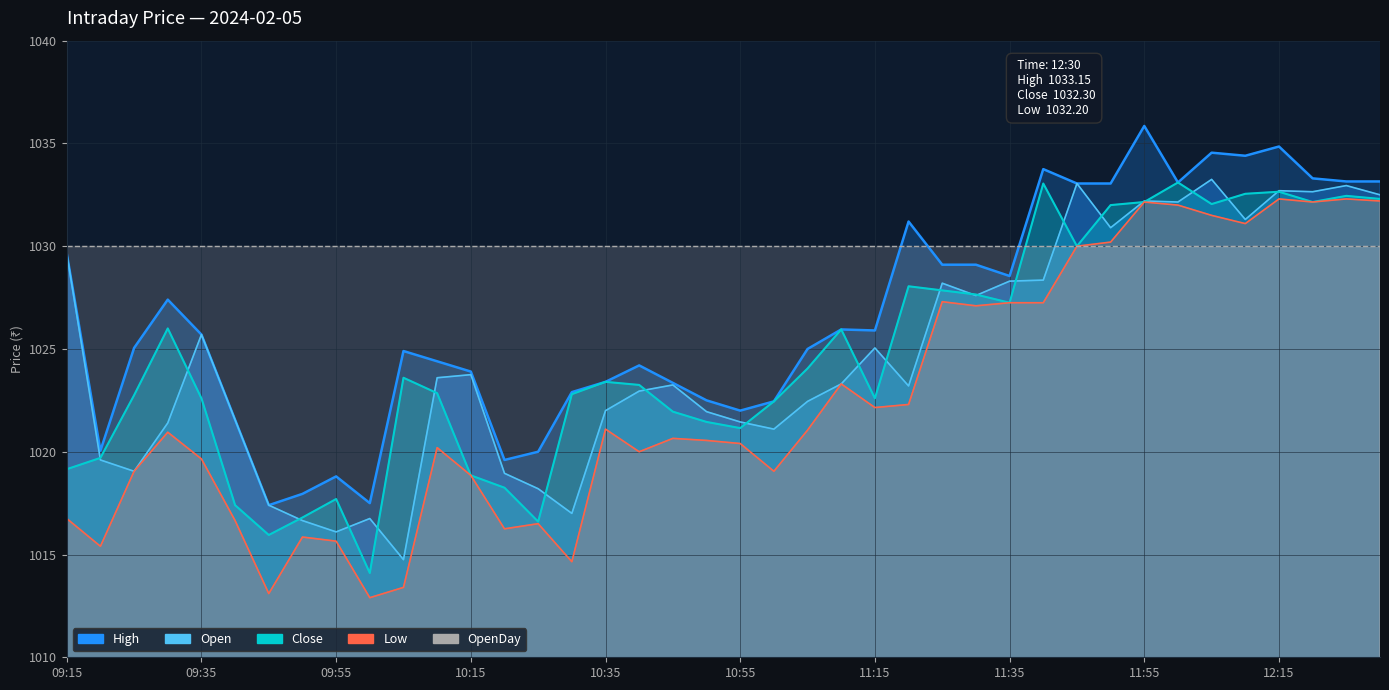

True or false: Close and High cross at least once.

False